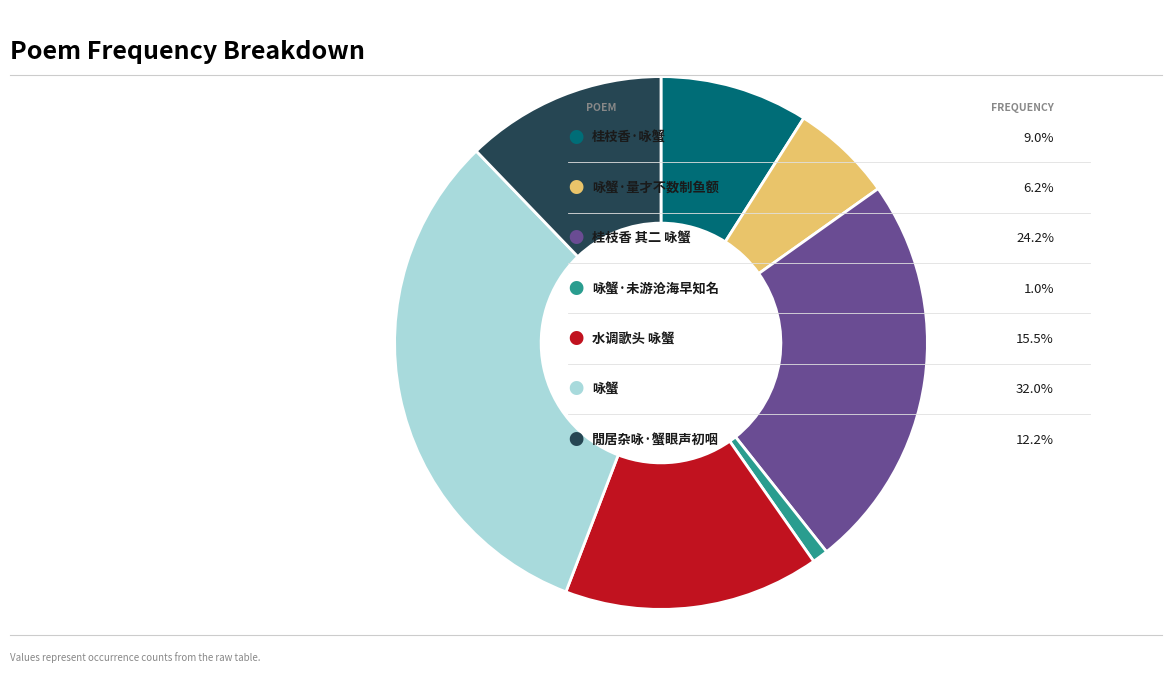

Is there a majority slice in this chart?

No